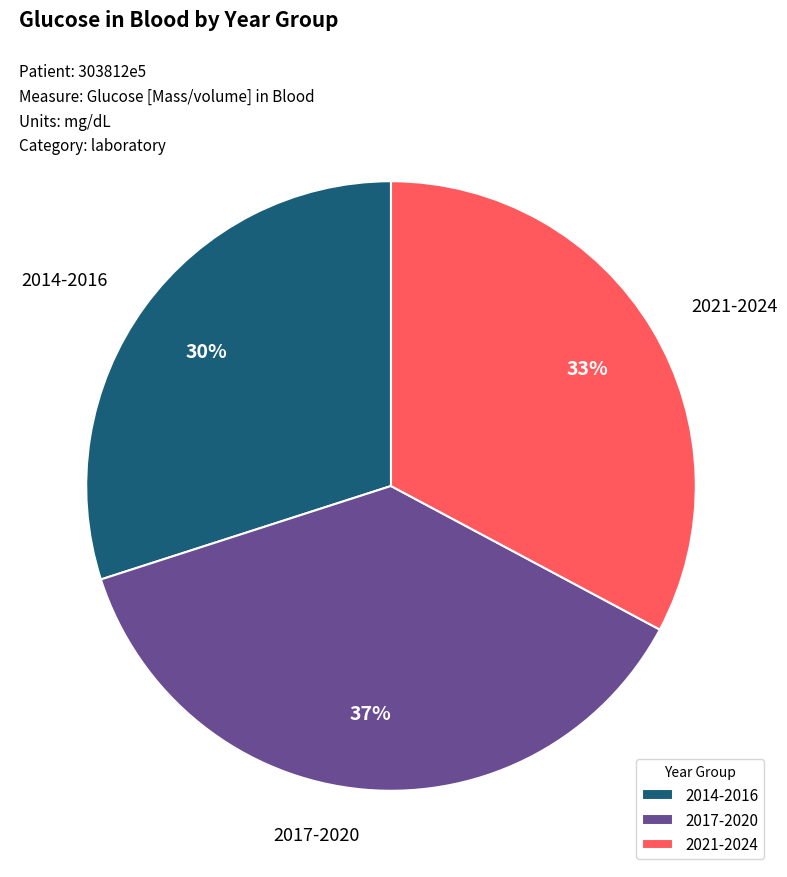

Is the sum of 2017-2020 and 2014-2016 greater than half?

Yes